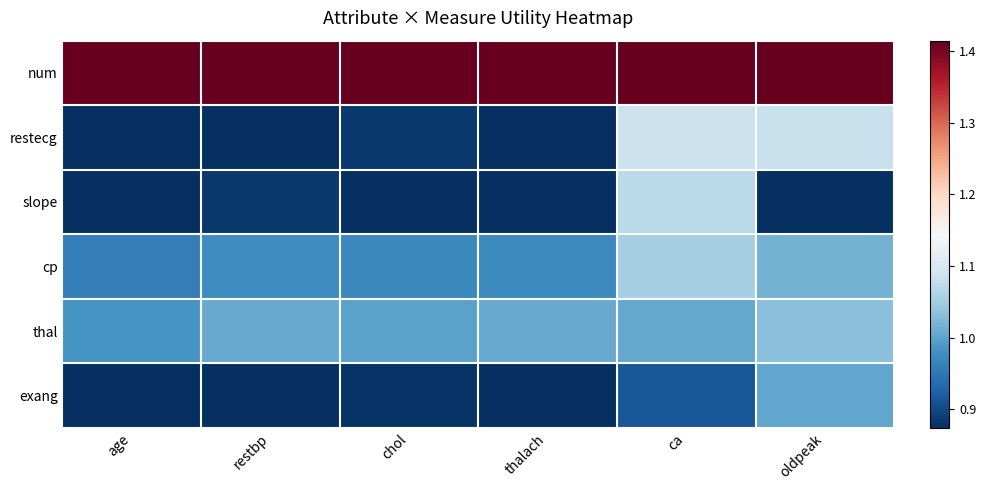

At restbp, list the series in order from largest to smallest.

num, thal, cp, slope, restecg, exang